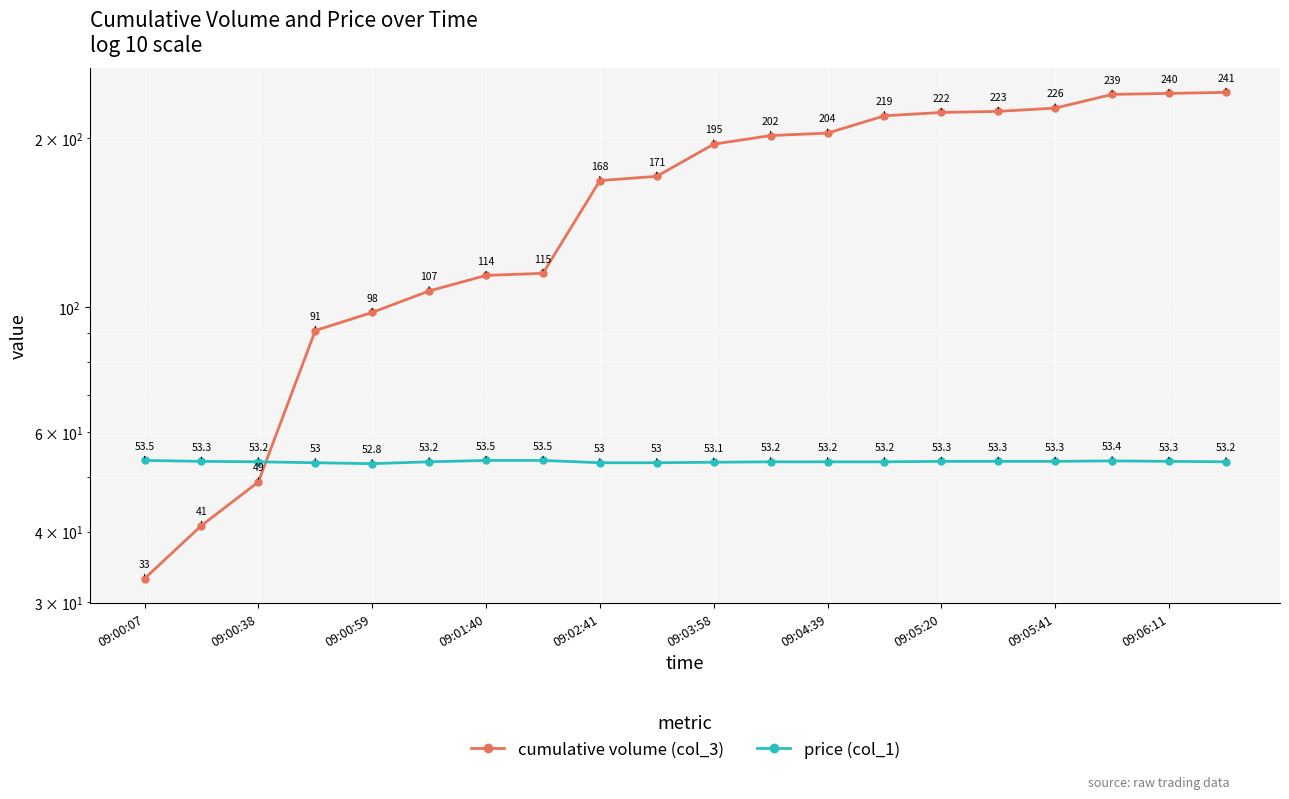

What is the sum of all price (col_1) values?

1064.5